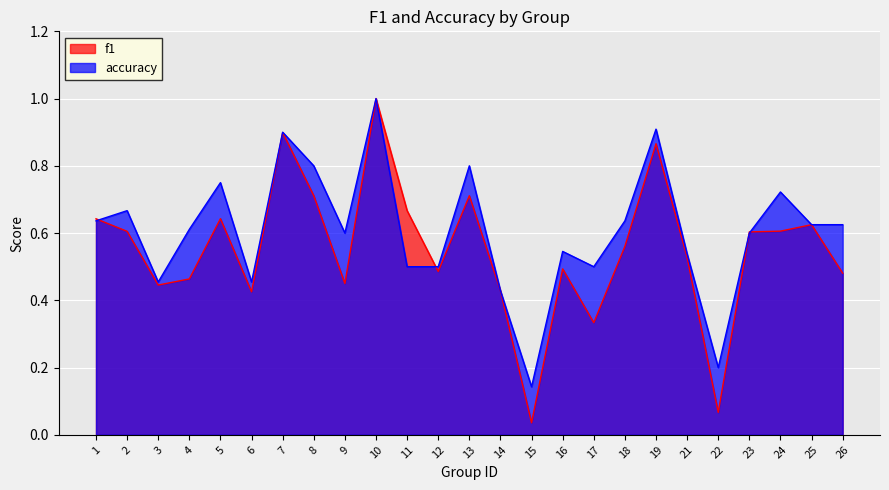

Reading left to right, transcribe all the data shown in this chart.

f1: 1=0.6	2=0.6	3=0.4	4=0.5	5=0.6	6=0.4	7=0.9	8=0.7	9=0.5	10=1.0	11=0.7	12=0.5	13=0.7	14=0.4	15=0.0	16=0.5	17=0.3	18=0.6	19=0.9	21=0.5	22=0.1	23=0.6	24=0.6	25=0.6	26=0.5
accuracy: 1=0.6	2=0.7	3=0.5	4=0.6	5=0.8	6=0.5	7=0.9	8=0.8	9=0.6	10=1.0	11=0.5	12=0.5	13=0.8	14=0.4	15=0.1	16=0.5	17=0.5	18=0.6	19=0.9	21=0.5	22=0.2	23=0.6	24=0.7	25=0.6	26=0.6